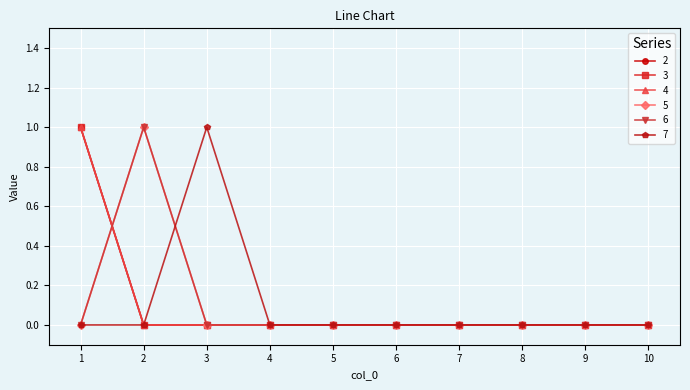

Which series changed the most between 5 and 9?

2